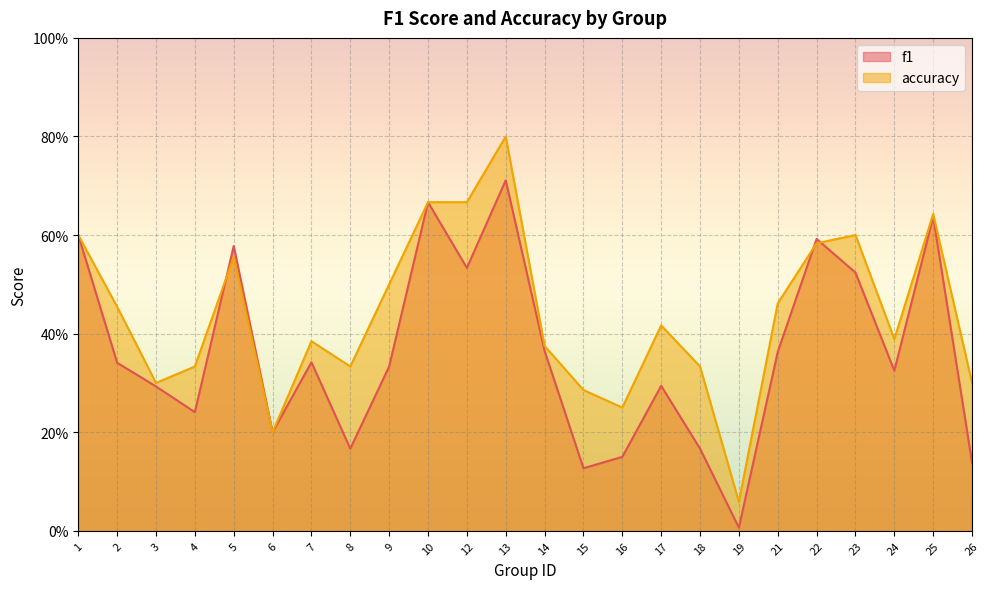

How many interior local valleys does the accuracy series have?

6